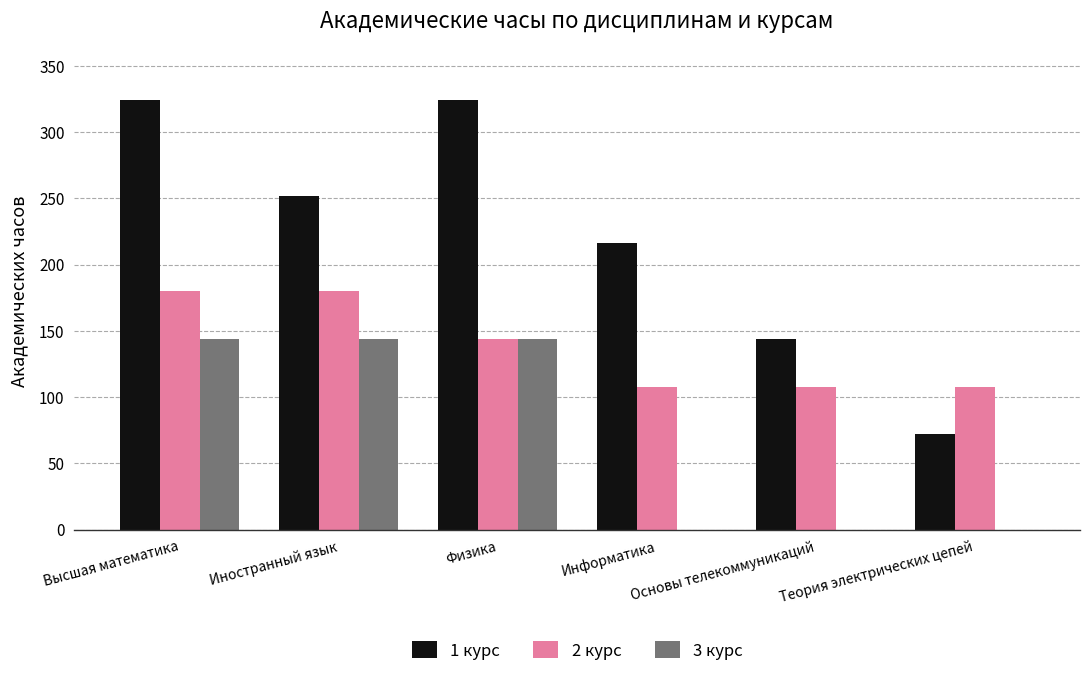

What is the greatest value displayed?

324